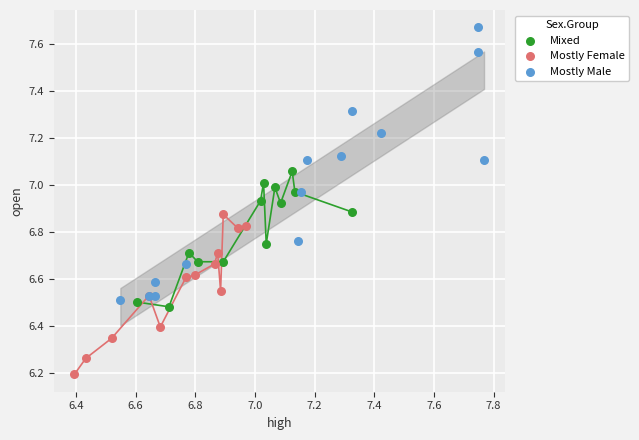

Which series has the largest Y range (max minus min)?

Mostly Male